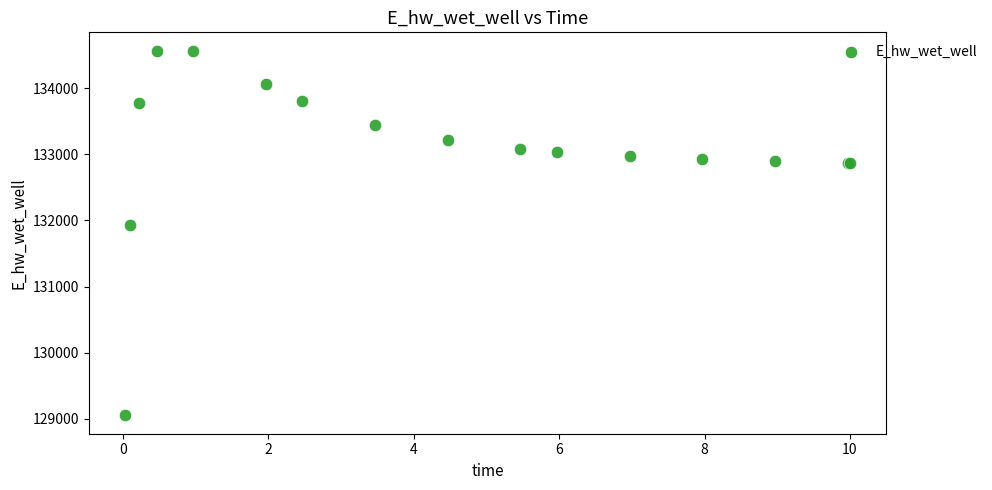

What Y value in the scatter plot is closest to 131809?

131929.0